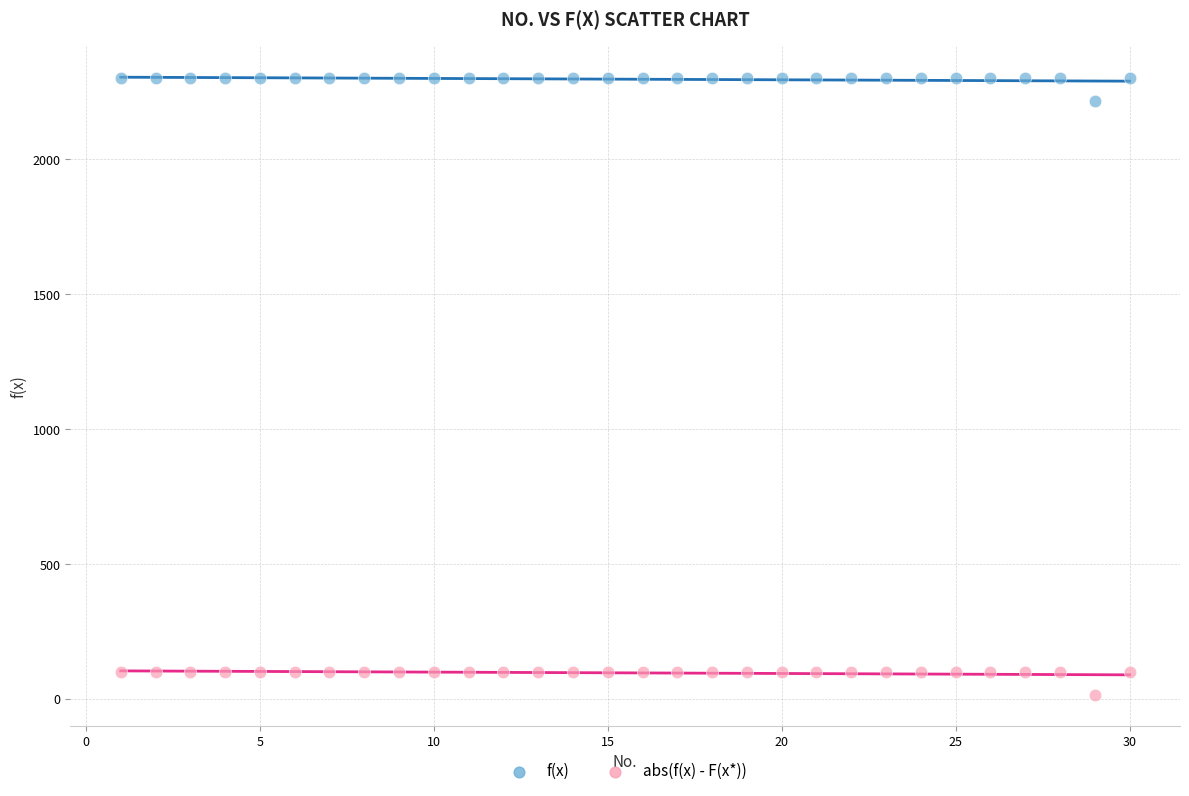

What are all the series names shown in the legend?

f(x), abs(f(x) - F(x*))